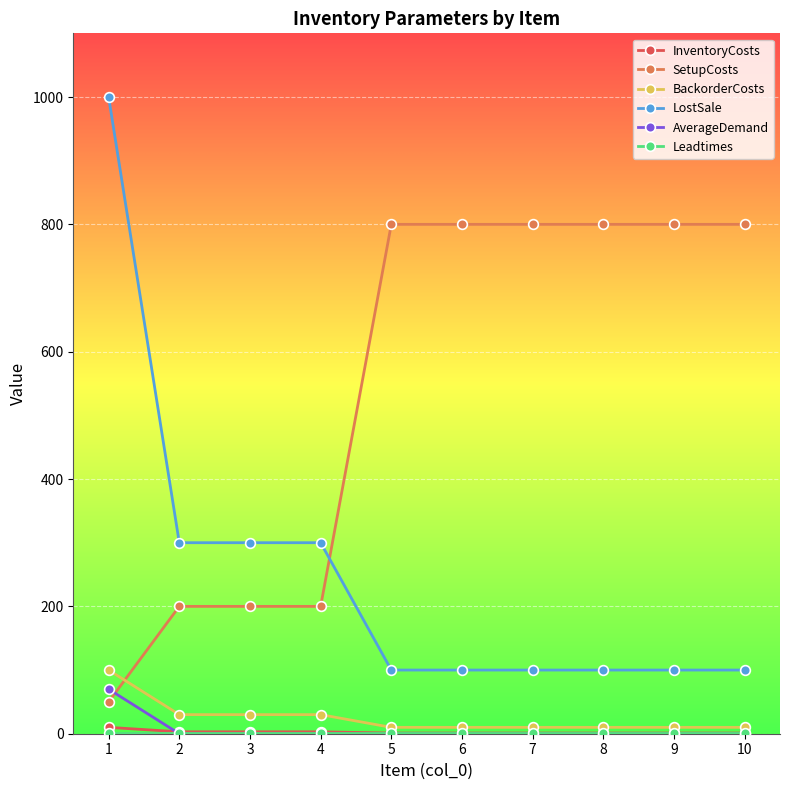

Which series has the largest total across all categories?

SetupCosts